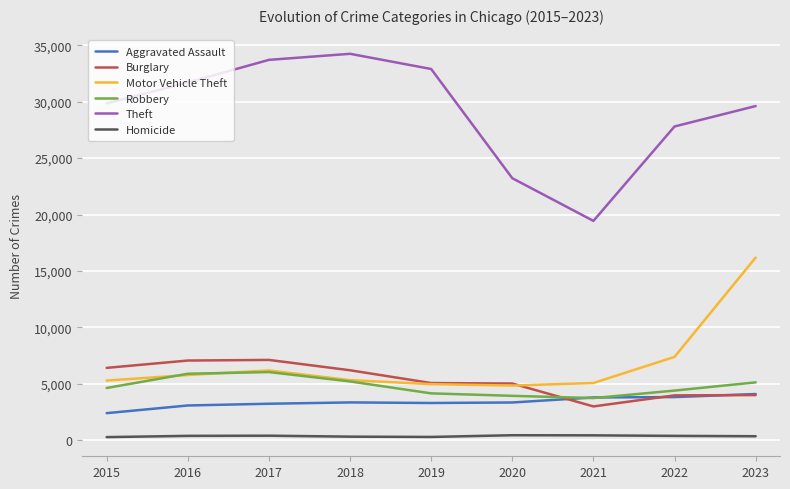

What is the difference between the Robbery values at 2019 and 2017?

1889